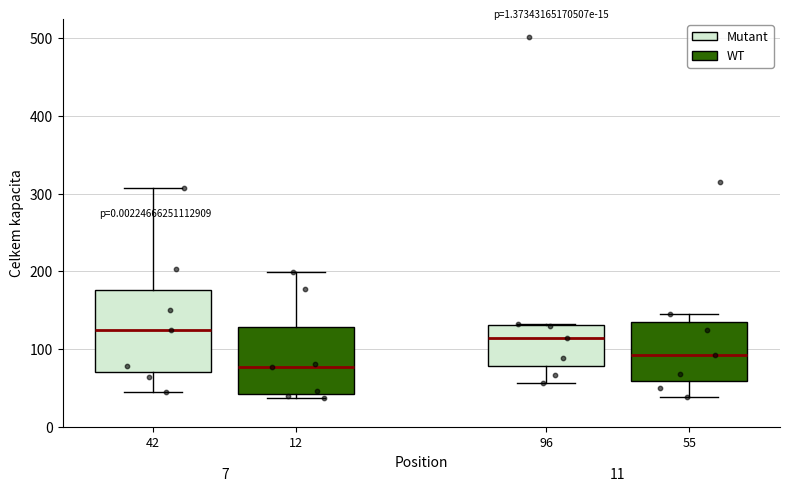

Which box is the tallest, from its lower edge to its upper edge?

42